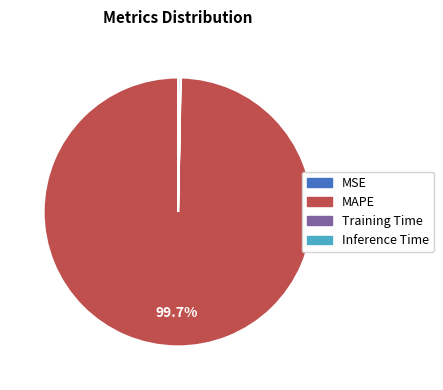

What percentage is NOT represented by MAPE?

0.3%